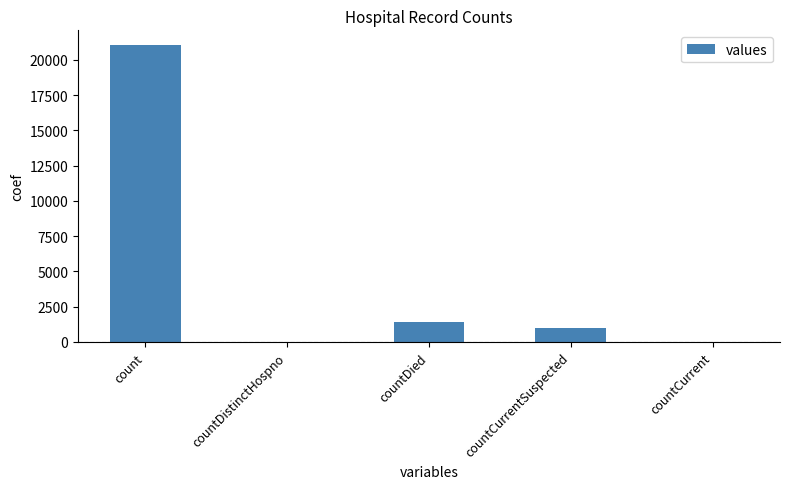

What is the sum of the values at countCurrentSuspected and countDistinctHospno?

1006